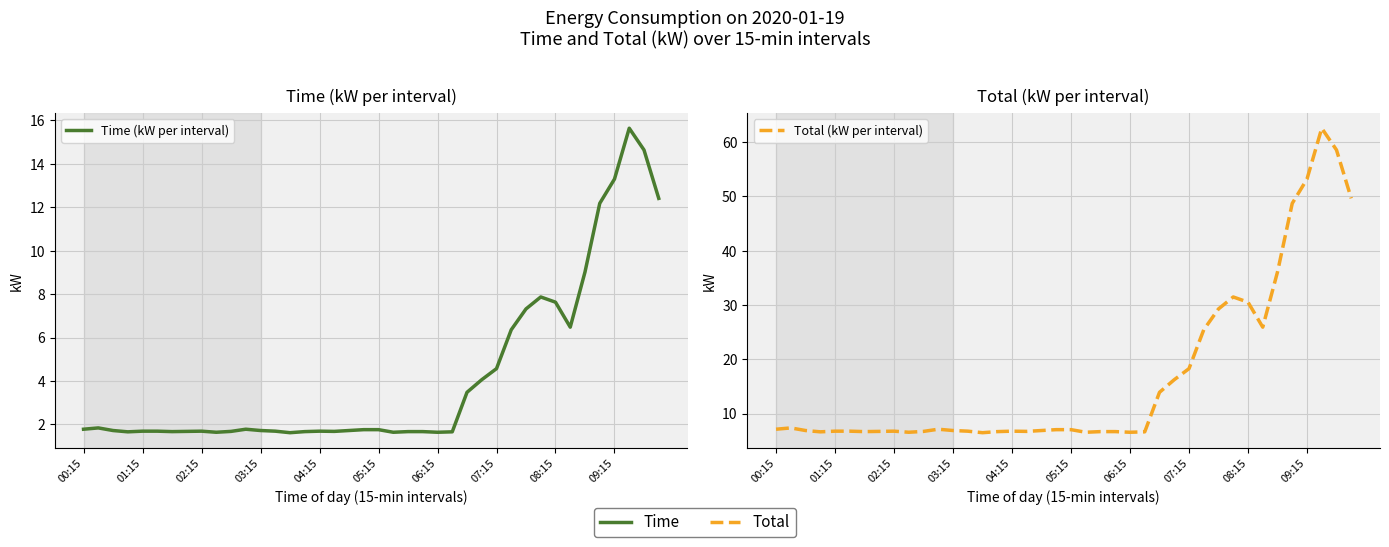

What is the greatest value displayed?

62.6